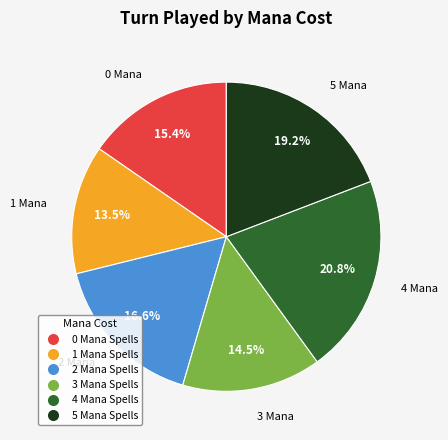

What percentage do 0 and 1 together represent?

28.8%